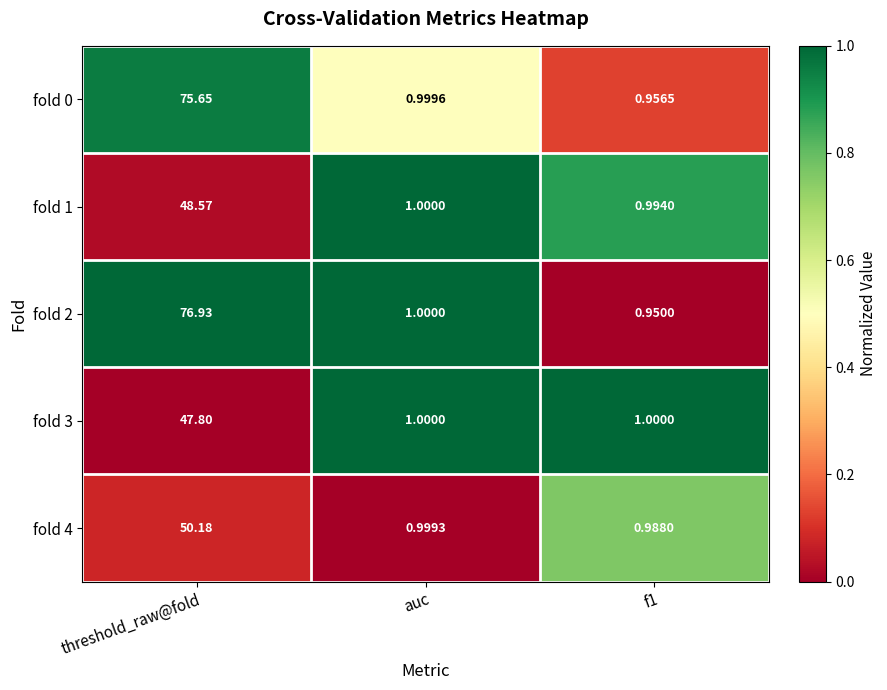

Which category has the highest value across all series?

threshold_raw@fold